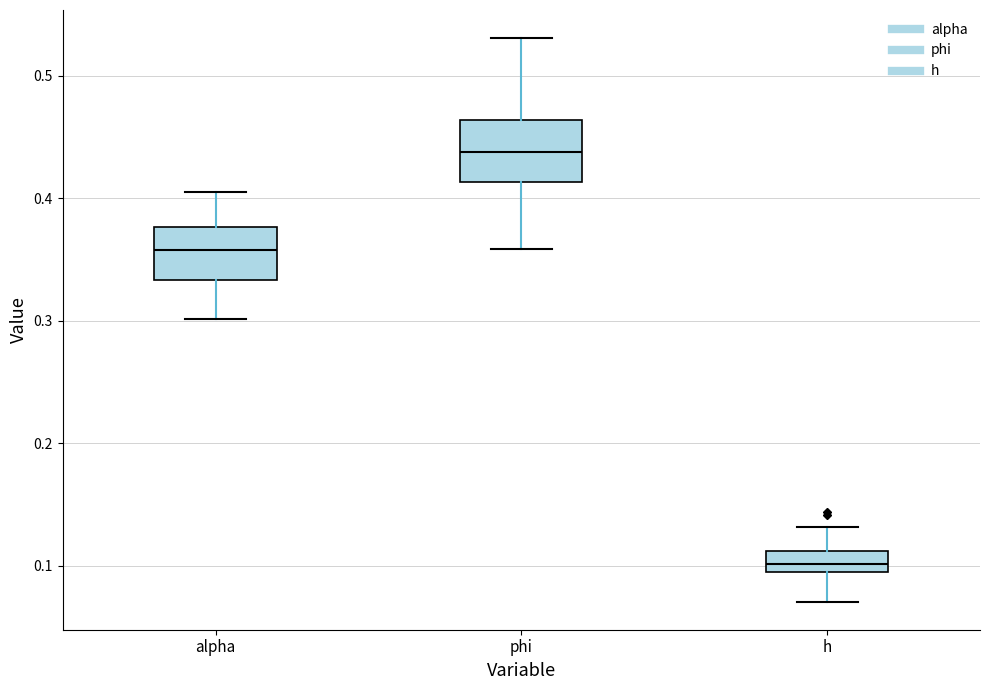

Reading left to right, read every box against the y-axis: the position of its median line, the range the box covers, and the ends of its whiskers. The values are not printed on the chart, so give them approximately, as read against the axis.

alpha: median 0.36, box 0.33 to 0.38, whiskers 0.30 to 0.41
phi: median 0.44, box 0.41 to 0.46, whiskers 0.36 to 0.53
h: median 0.10, box 0.09 to 0.11, whiskers 0.07 to 0.13